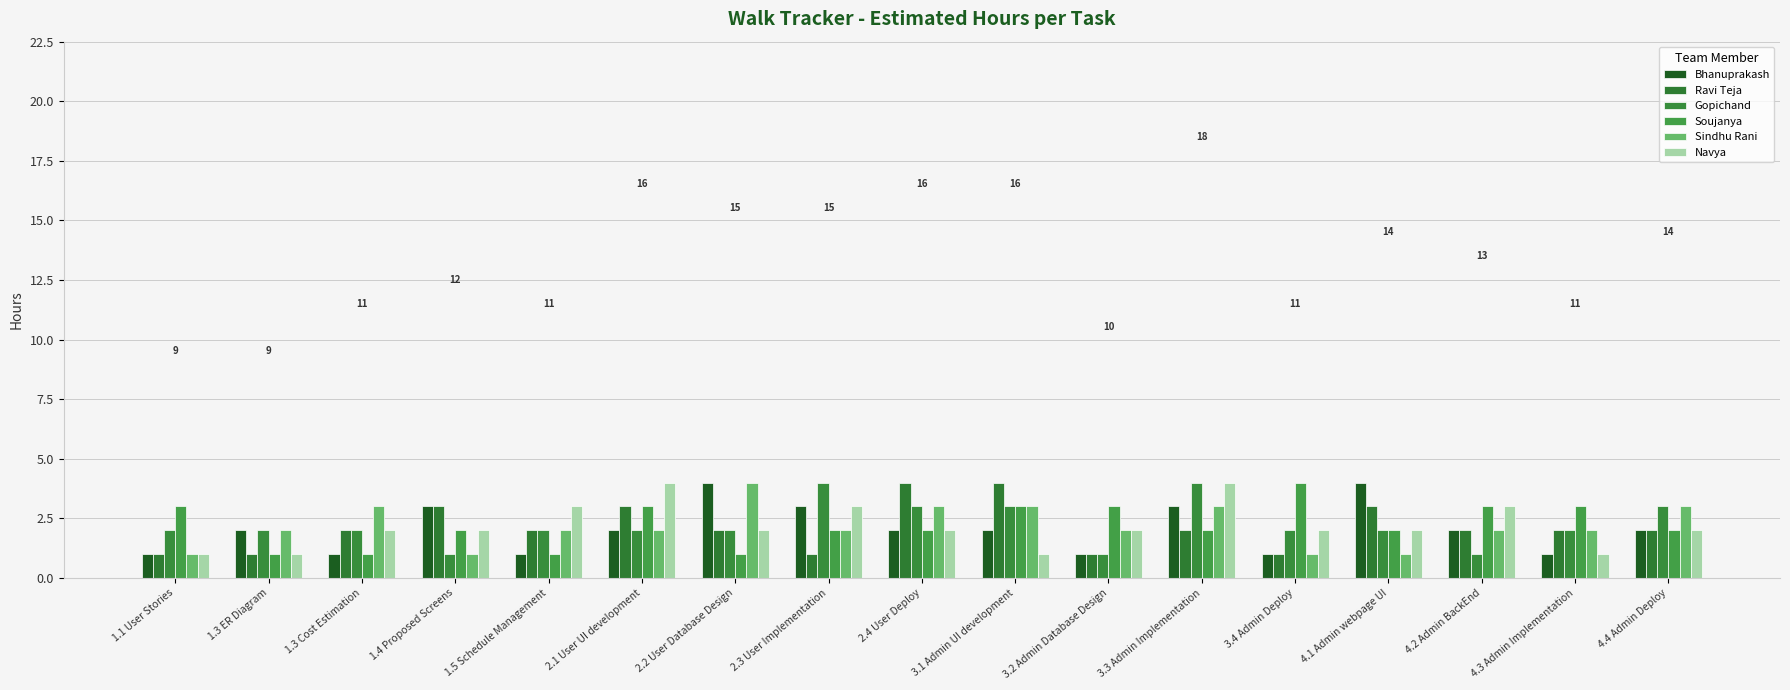

Reading left to right, list all the values displayed in this chart.

Bhanuprakash: 1	2	1	3	1	2	4	3	2	2	1	3	1	4	2	1	2
Ravi Teja: 1	1	2	3	2	3	2	1	4	4	1	2	1	3	2	2	2
Gopichand: 2	2	2	1	2	2	2	4	3	3	1	4	2	2	1	2	3
Soujanya: 3	1	1	2	1	3	1	2	2	3	3	2	4	2	3	3	2
Sindhu Rani: 1	2	3	1	2	2	4	2	3	3	2	3	1	1	2	2	3
Navya: 1	1	2	2	3	4	2	3	2	1	2	4	2	2	3	1	2